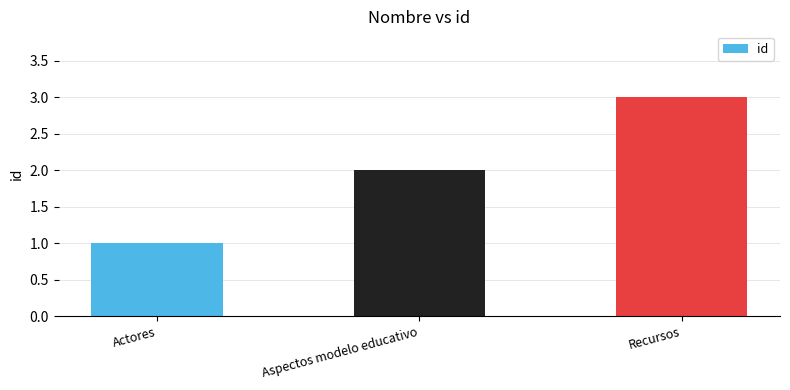

Rank the categories by value from lowest to highest.

Actores, Aspectos modelo educativo, Recursos